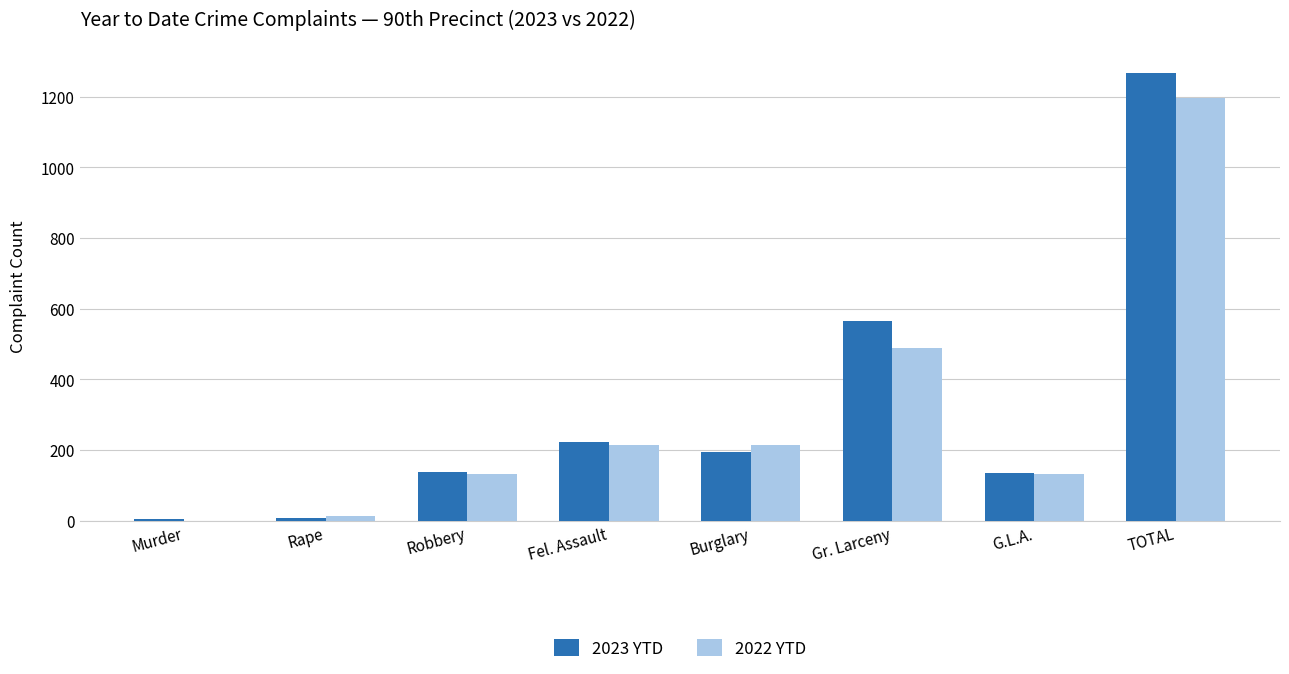

Is the value of 2022 YTD at TOTAL greater than the value of 2023 YTD at G.L.A.?

Yes